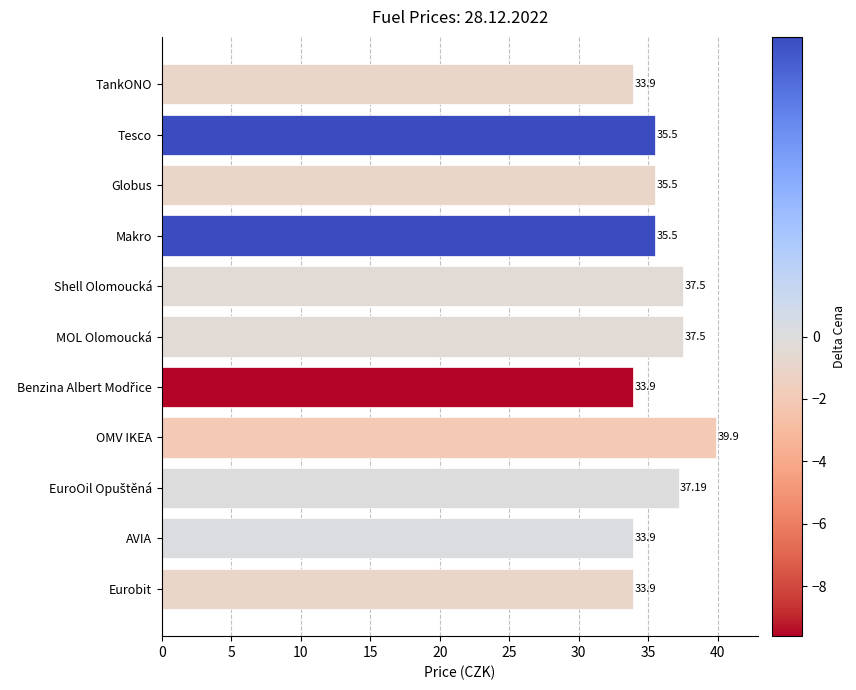

What is the ratio of the value at Eurobit to the value at Shell Olomoucká?

0.9